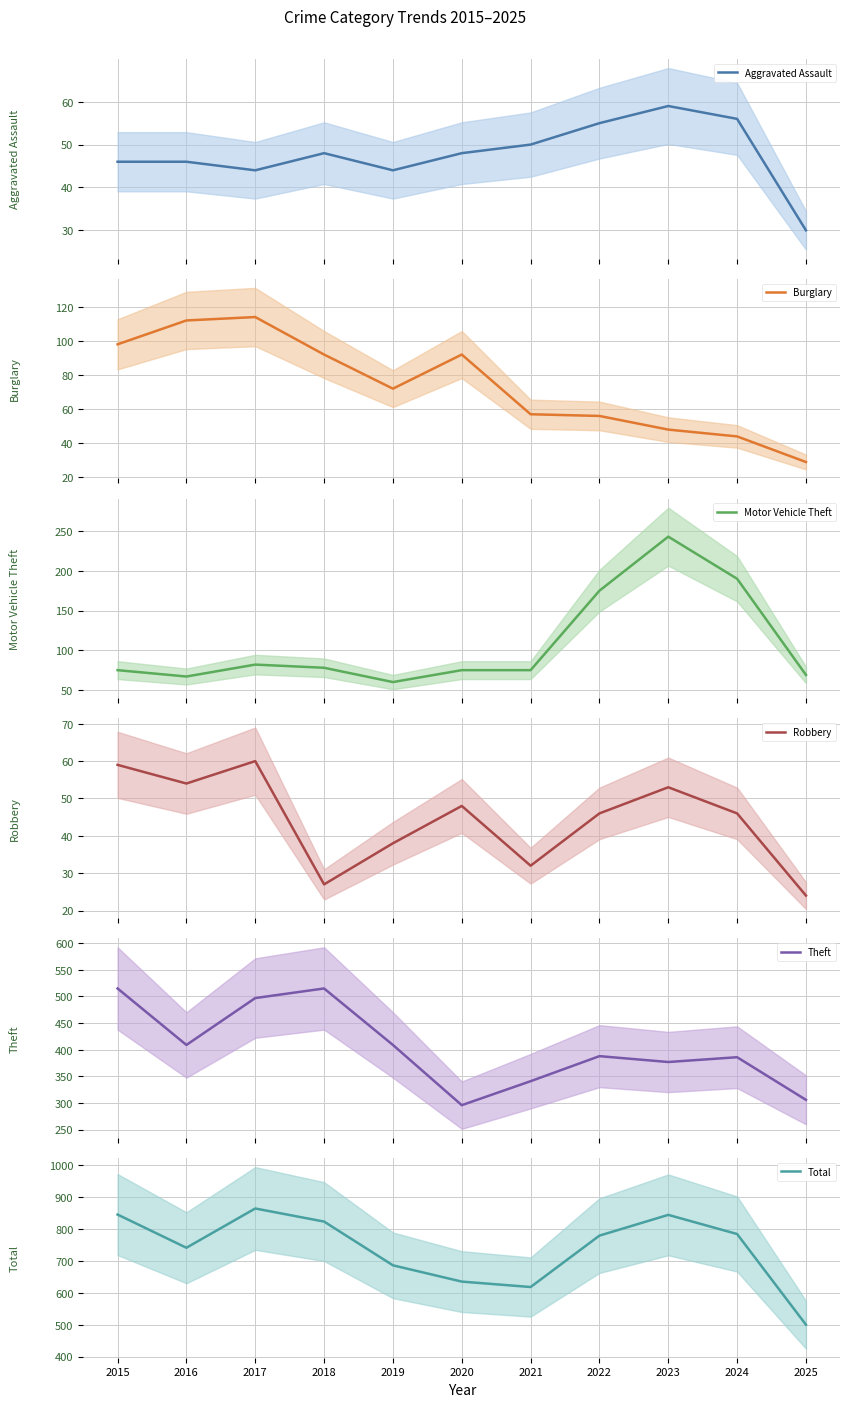

The Theft series shows 515 at 2015. True or false?

True